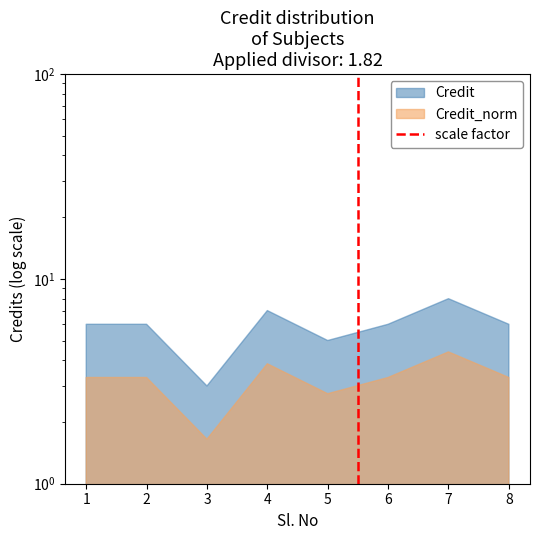

How many lines are shown in the chart?

1